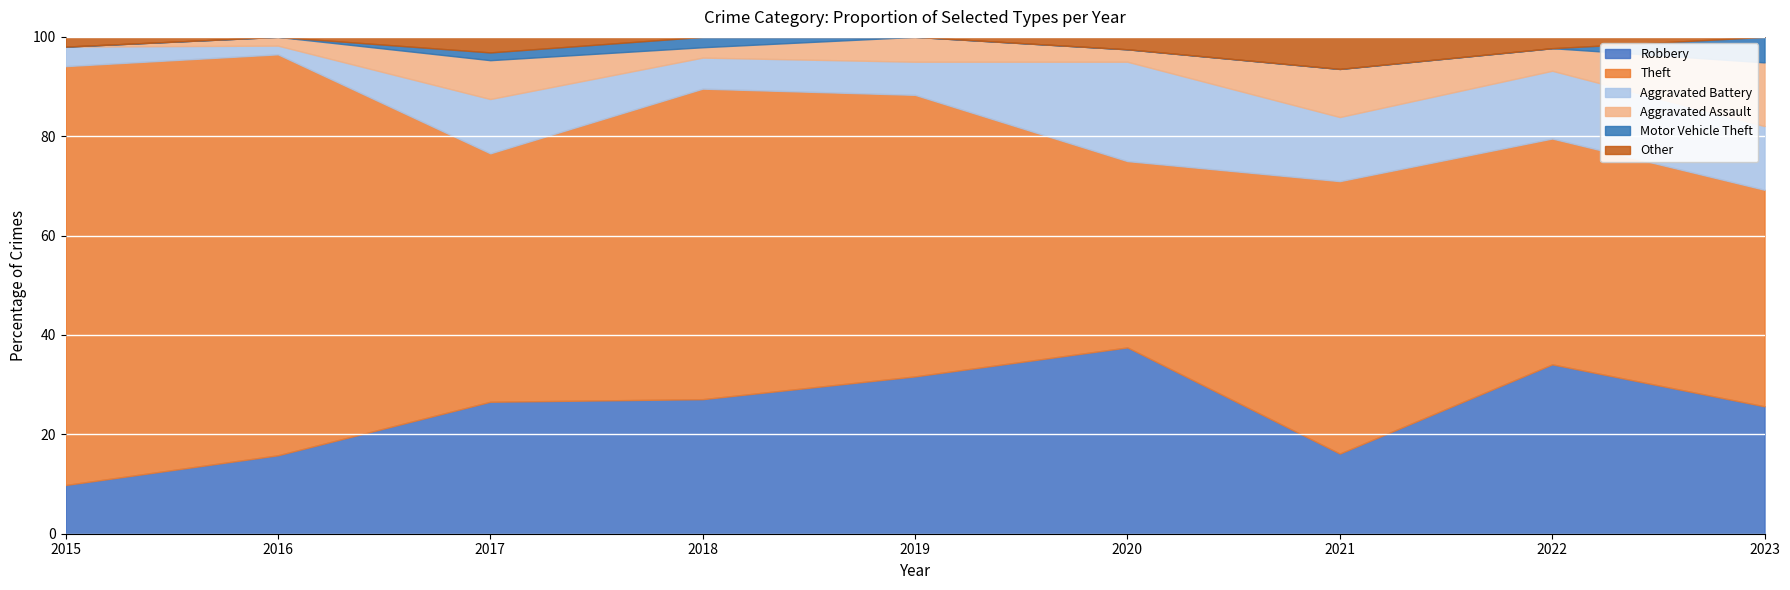

What is the maximum value for Robbery?

37.5